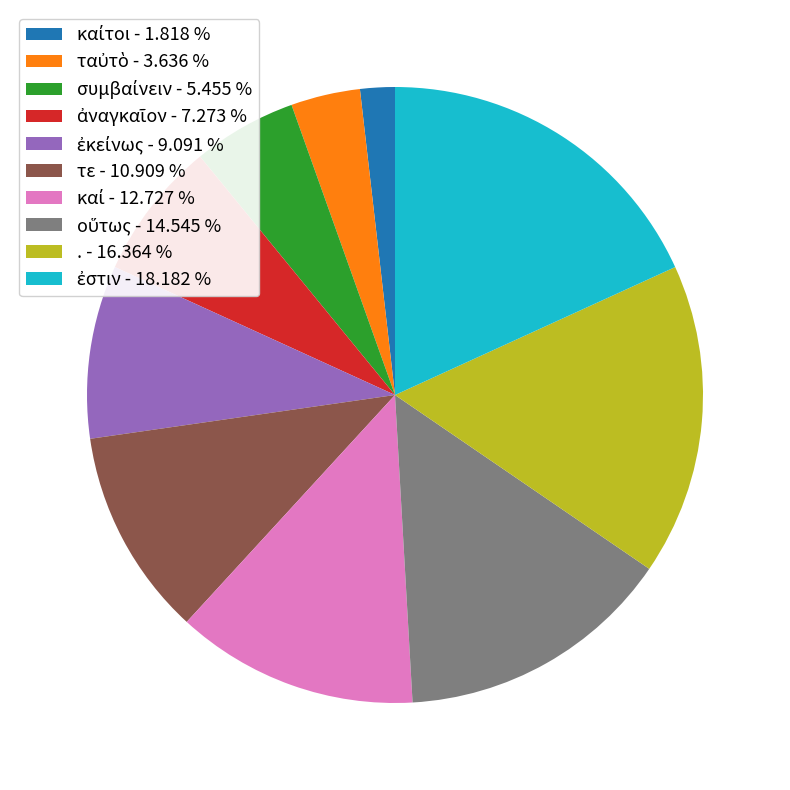

Does any single category account for the majority?

No